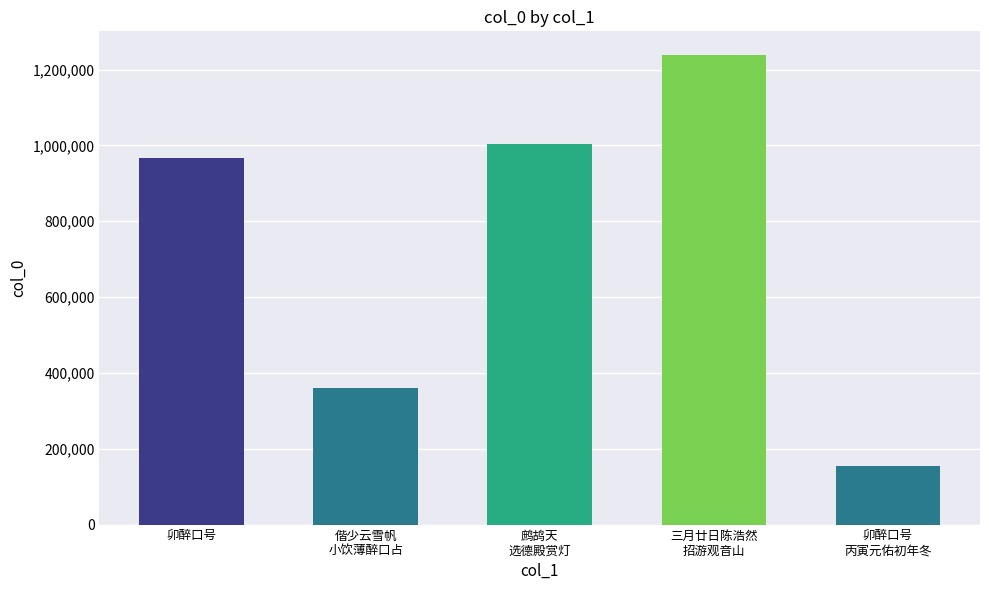

Which category has the highest value across all series?

三月廿日陈浩然
招游观音山